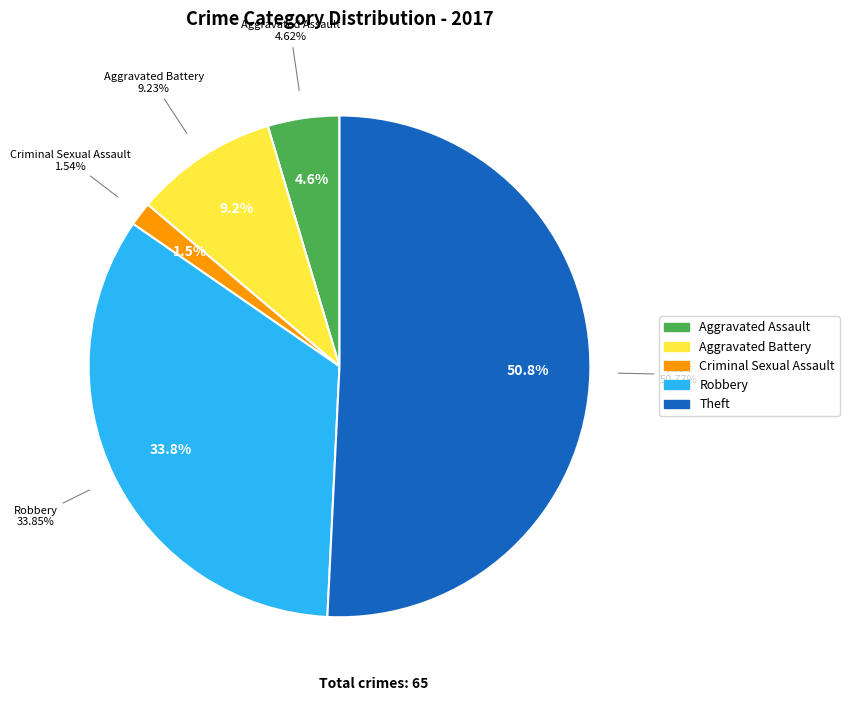

To the nearest percent, what portion does Aggravated Assault represent?

5%